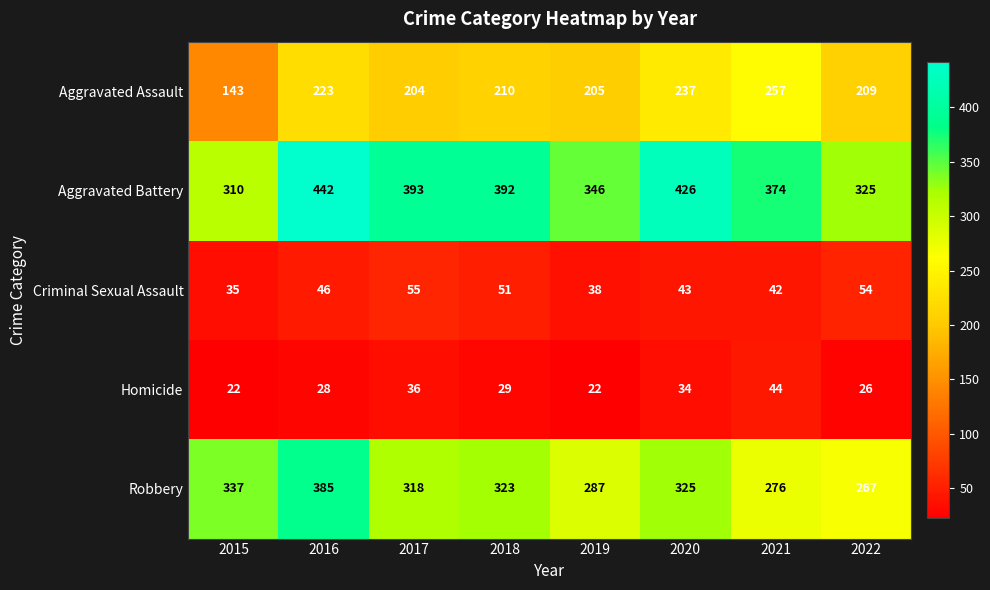

The Homicide series shows 36 at 2017. True or false?

True